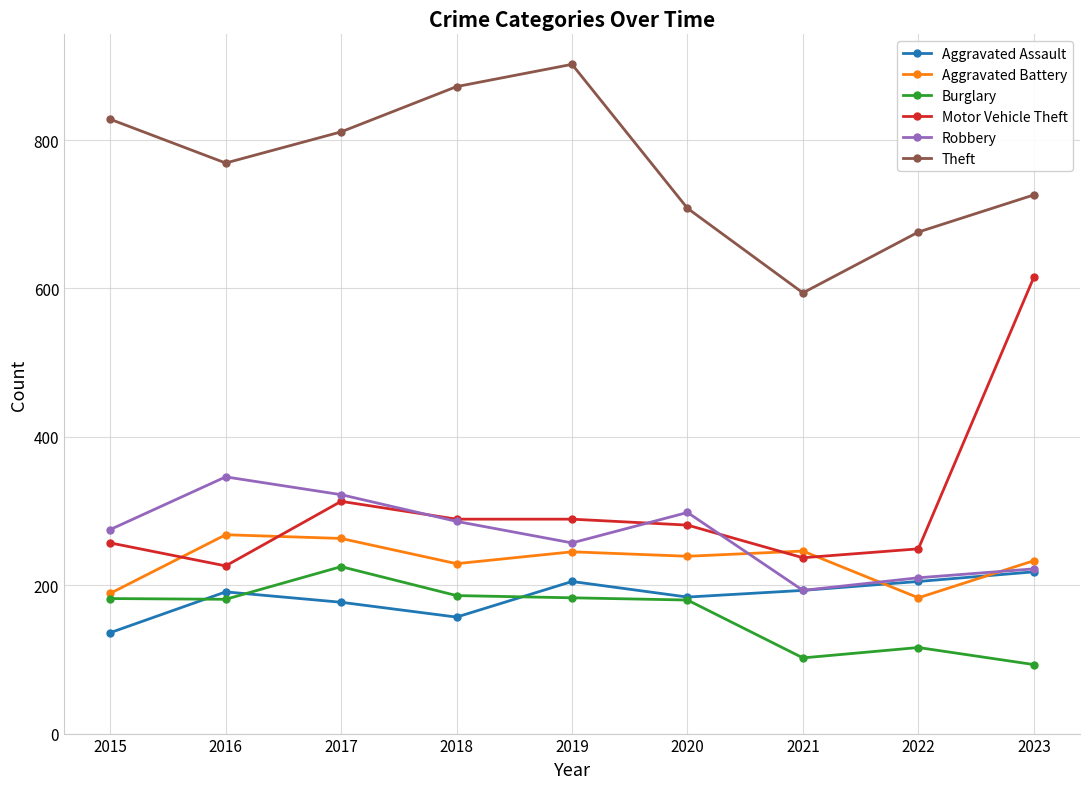

How many lines are shown in the chart?

6